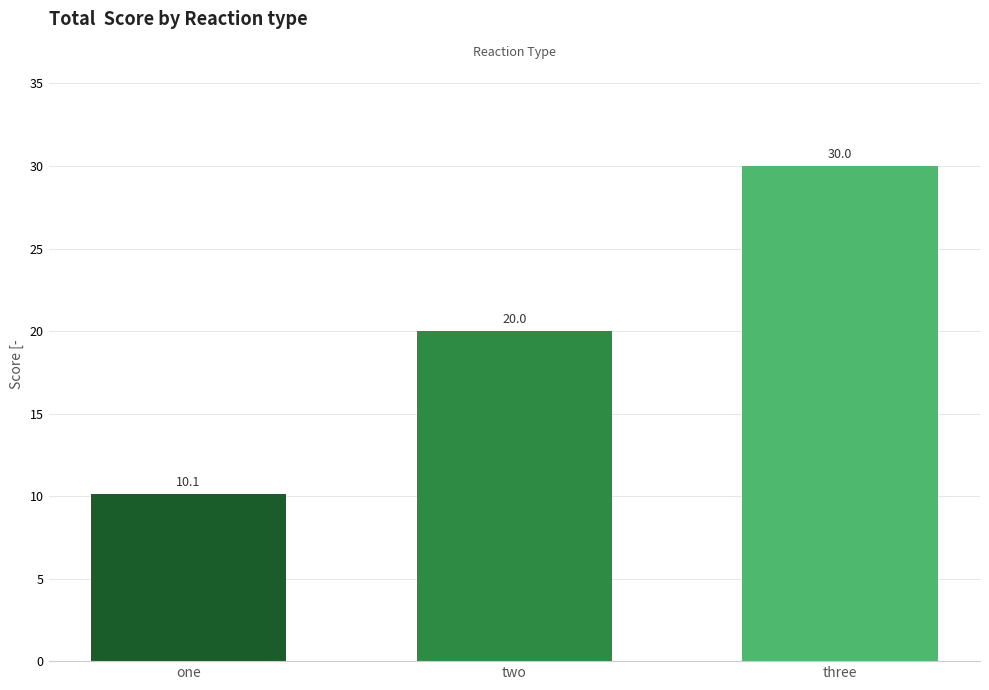

True or false: the data shows 8.3 at three.

False